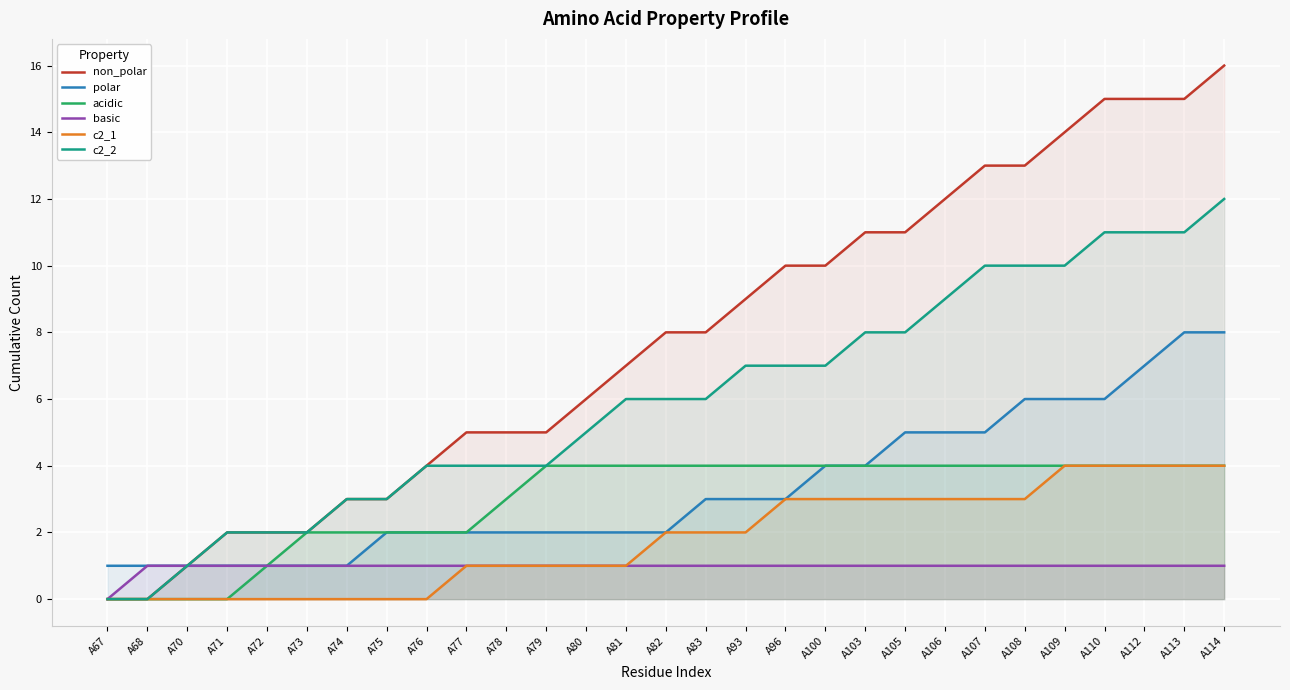

Is the value of c2_1 at A71 greater than the value of c2_2 at A108?

No